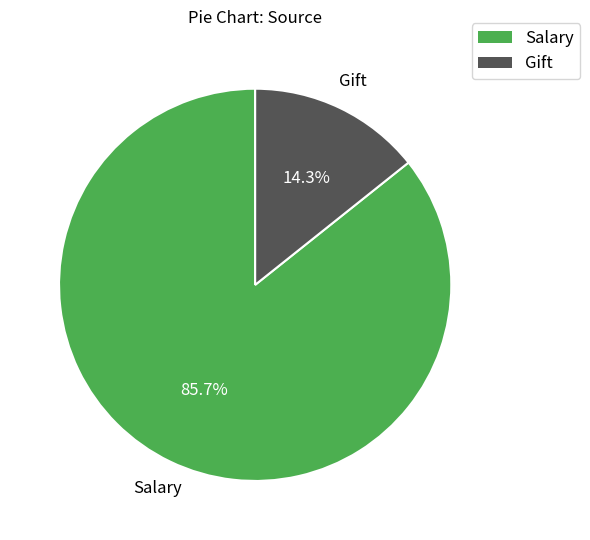

To the nearest percent, what portion does Salary represent?

86%